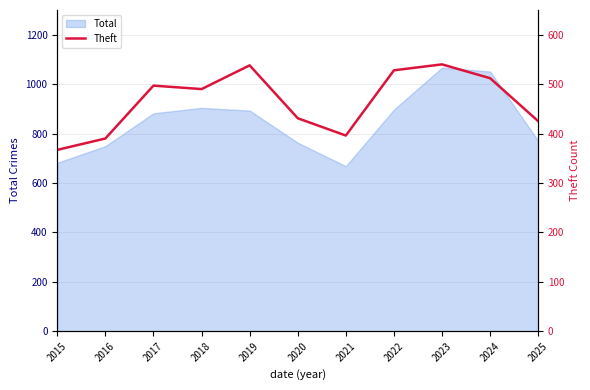

Where is the data nearest to the value 453?

2020